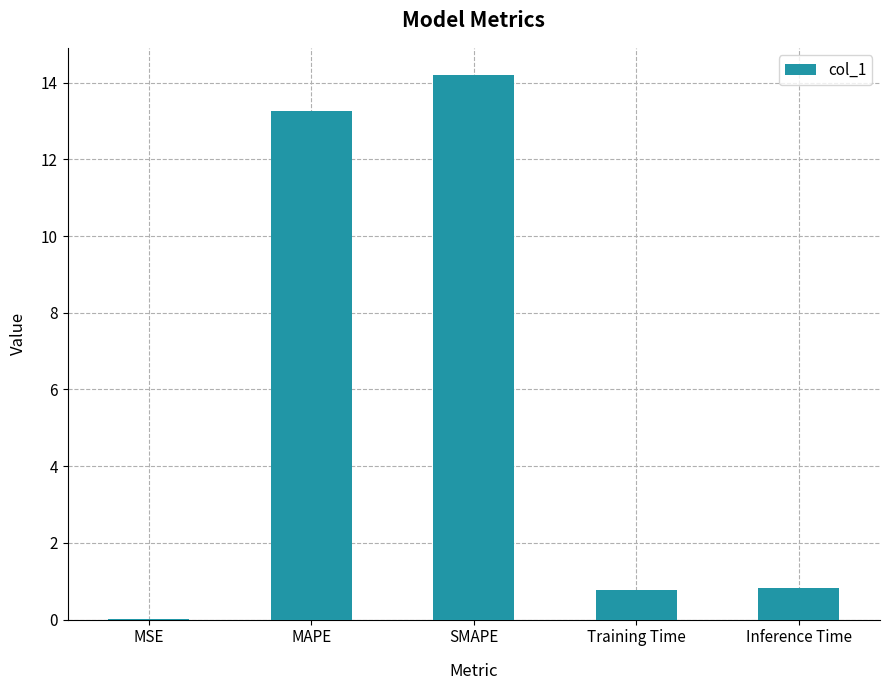

What is the change in value from Training Time to Inference Time?

+0.1